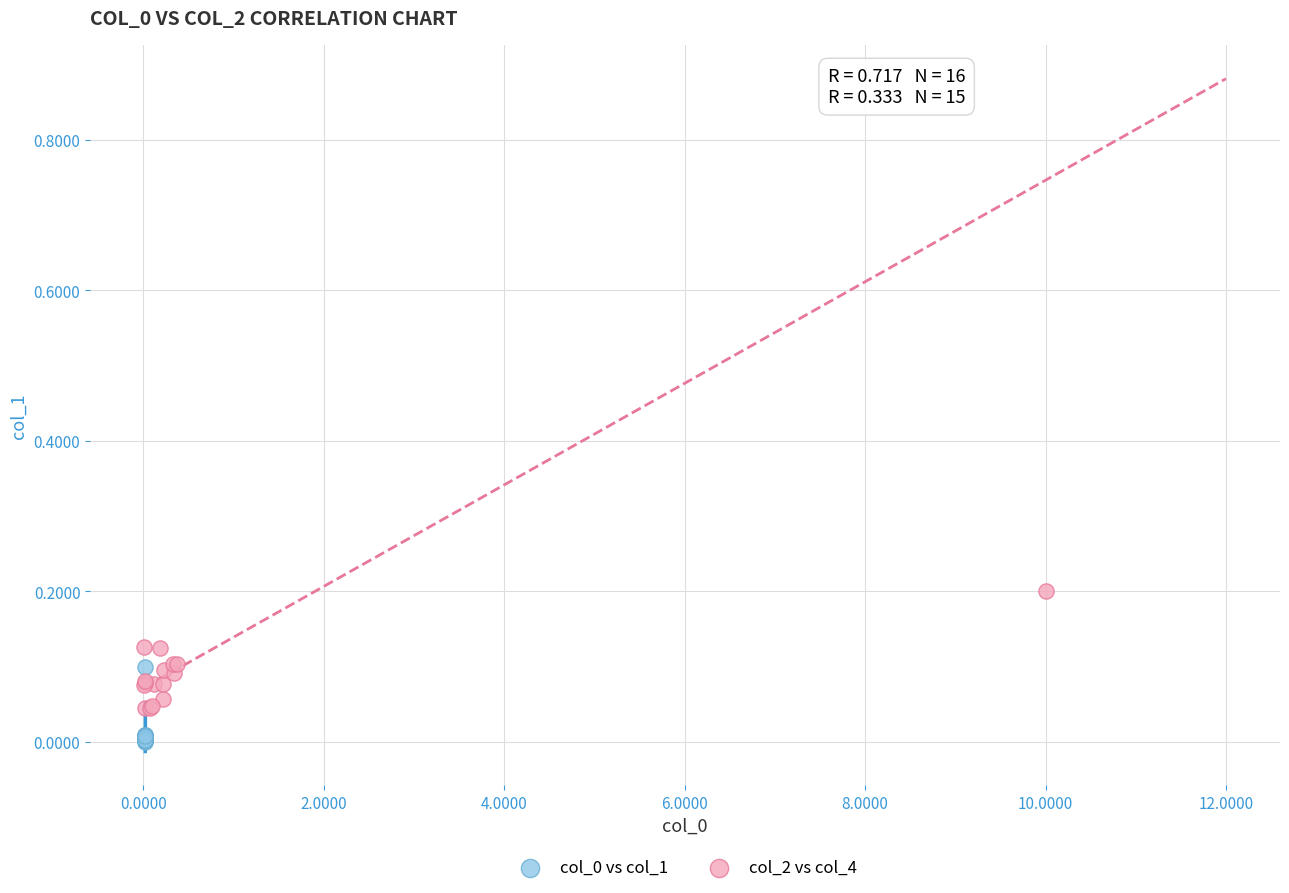

Which series reaches the maximum Y coordinate?

col_2 vs col_4